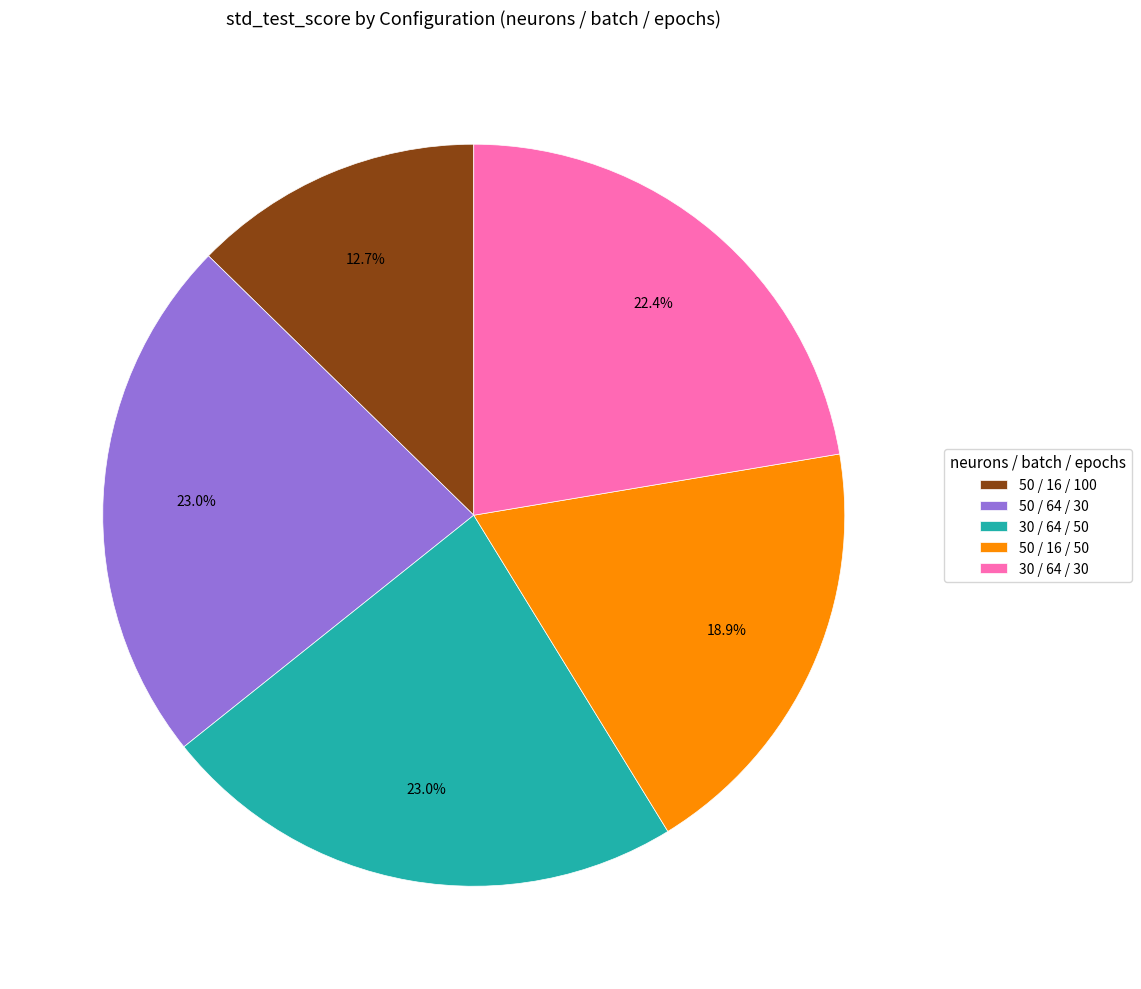

Does 30 / 64 / 30 account for over 50% of the chart?

No